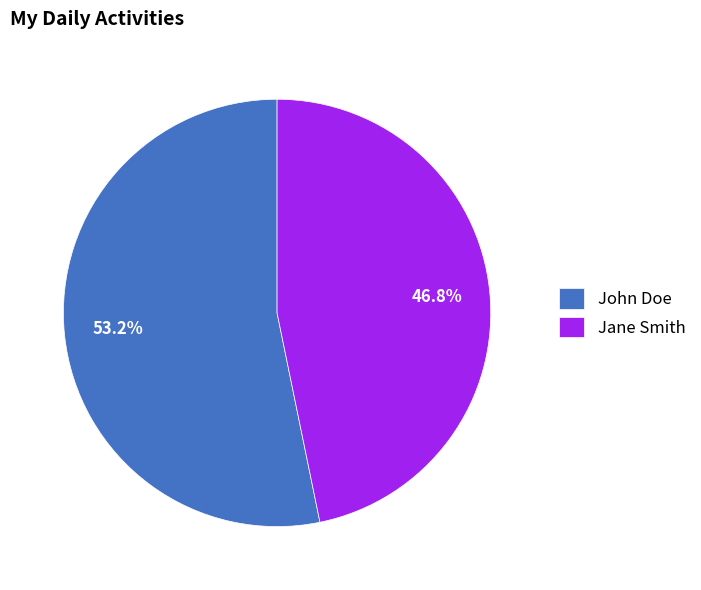

Rank the categories by value from highest to lowest.

John Doe, Jane Smith